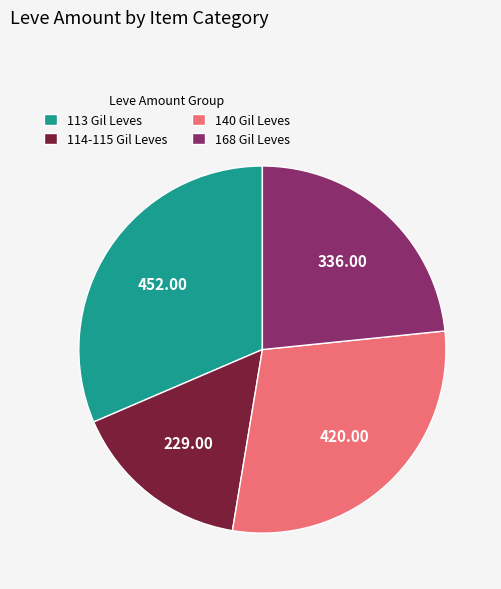

Does 168 Gil Leves account for over 50% of the chart?

No